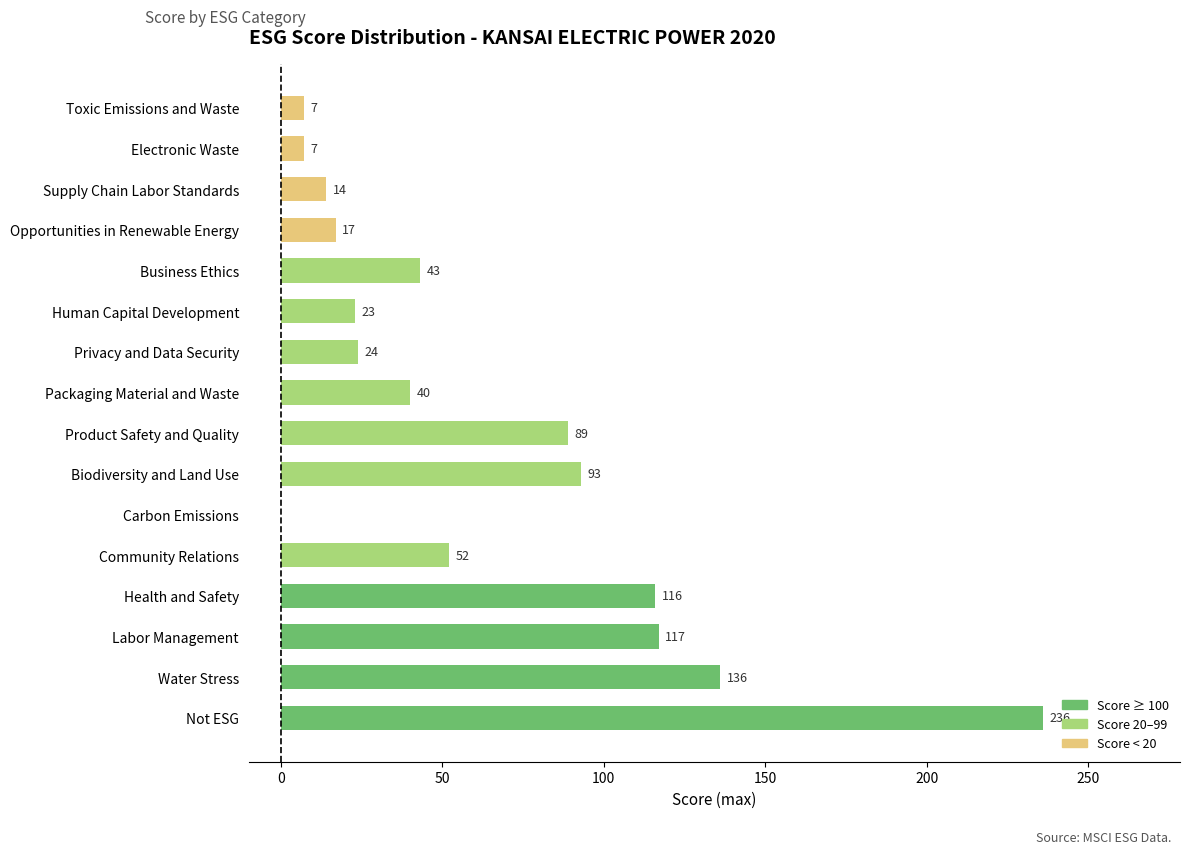

What is the maximum value shown in the chart?

236